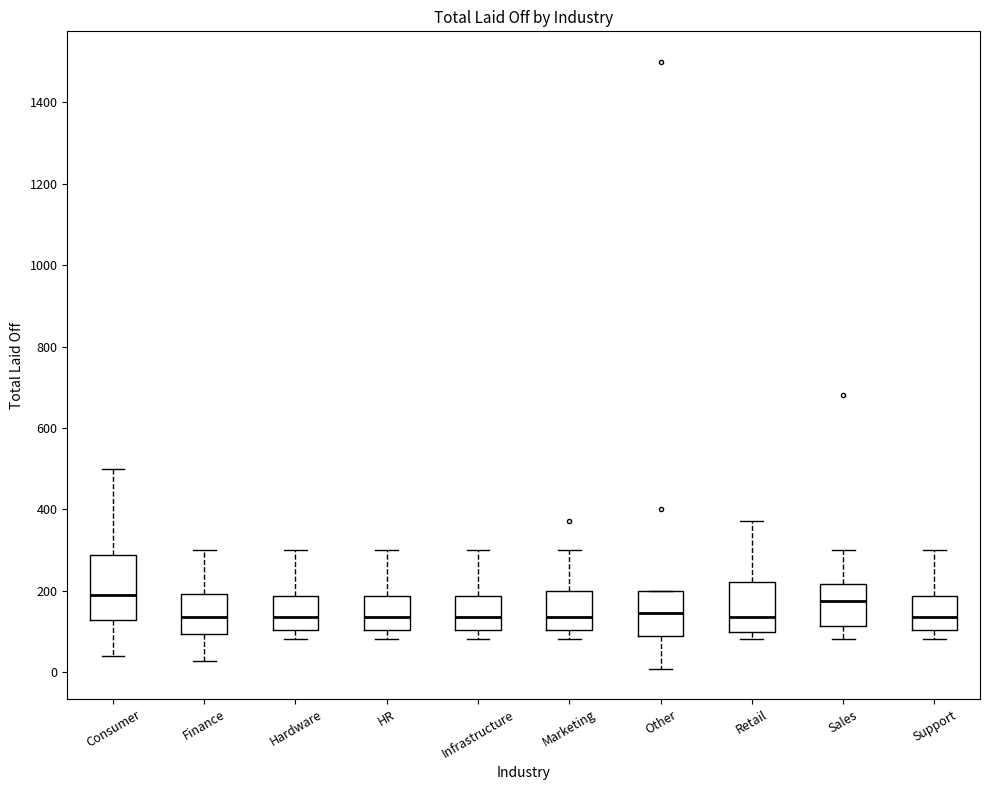

Reading left to right, transcribe this box plot: for each box, give where its median line is, the range the box spans, and where its two whiskers end, as read against the y-axis. The values are not printed on the chart, so give them approximately, as read against the axis.

Consumer: median 200, box 120 to 280, whiskers 40 to 500
Finance: median 140, box 100 to 200, whiskers 20 to 300
Hardware: median 140, box 100 to 180, whiskers 80 to 300
HR: median 140, box 100 to 180, whiskers 80 to 300
Infrastructure: median 140, box 100 to 180, whiskers 80 to 300
Marketing: median 140, box 100 to 200, whiskers 80 to 300
Other: median 140, box 80 to 200, whiskers 0 to 200
Retail: median 140, box 100 to 220, whiskers 80 to 380
Sales: median 180, box 120 to 220, whiskers 80 to 300
Support: median 140, box 100 to 180, whiskers 80 to 300